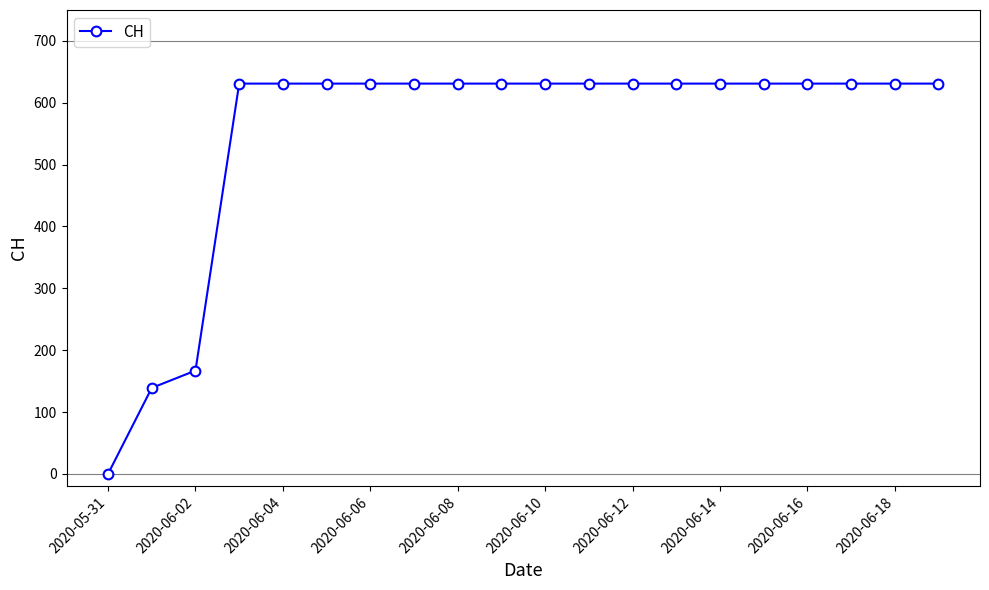

Is this an area chart (filled region under the line)?

No